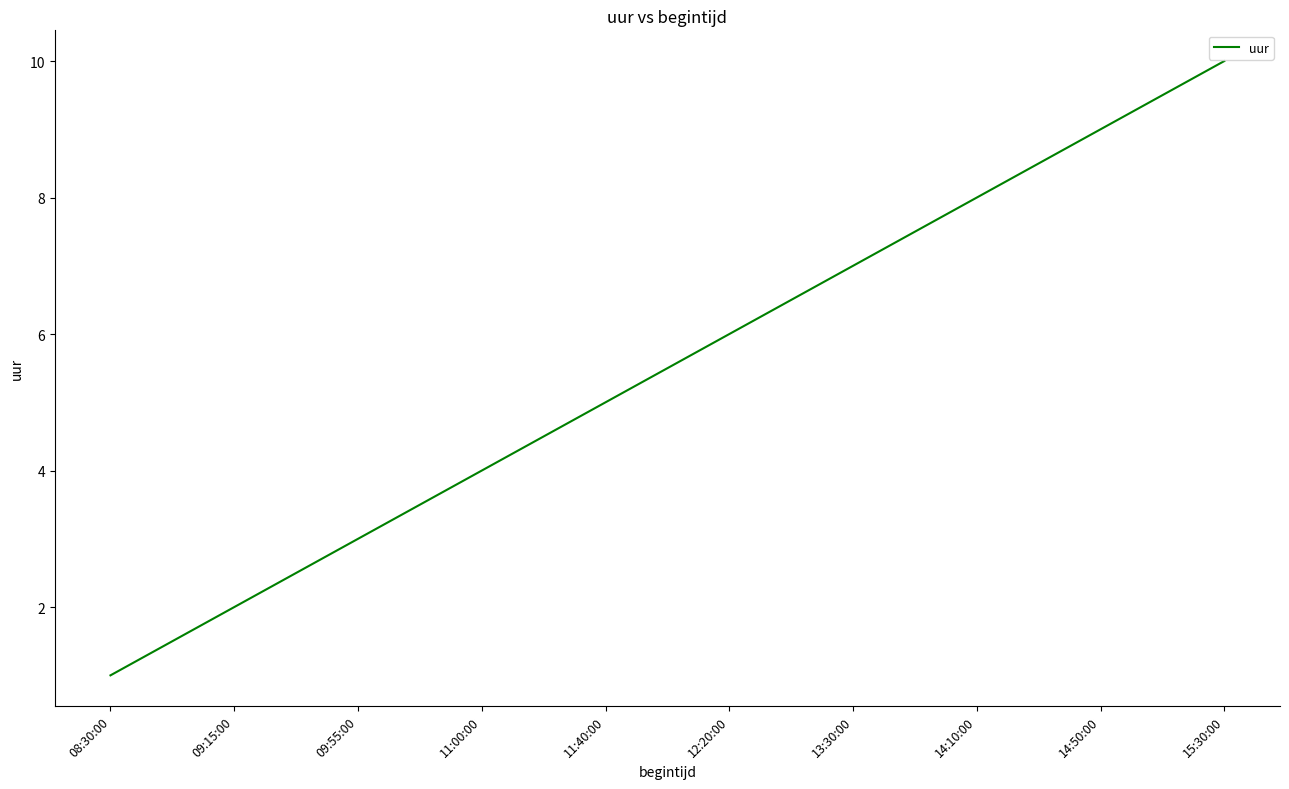

List the labels in order of value, largest first.

15:30:00, 14:50:00, 14:10:00, 13:30:00, 12:20:00, 11:40:00, 11:00:00, 09:55:00, 09:15:00, 08:30:00